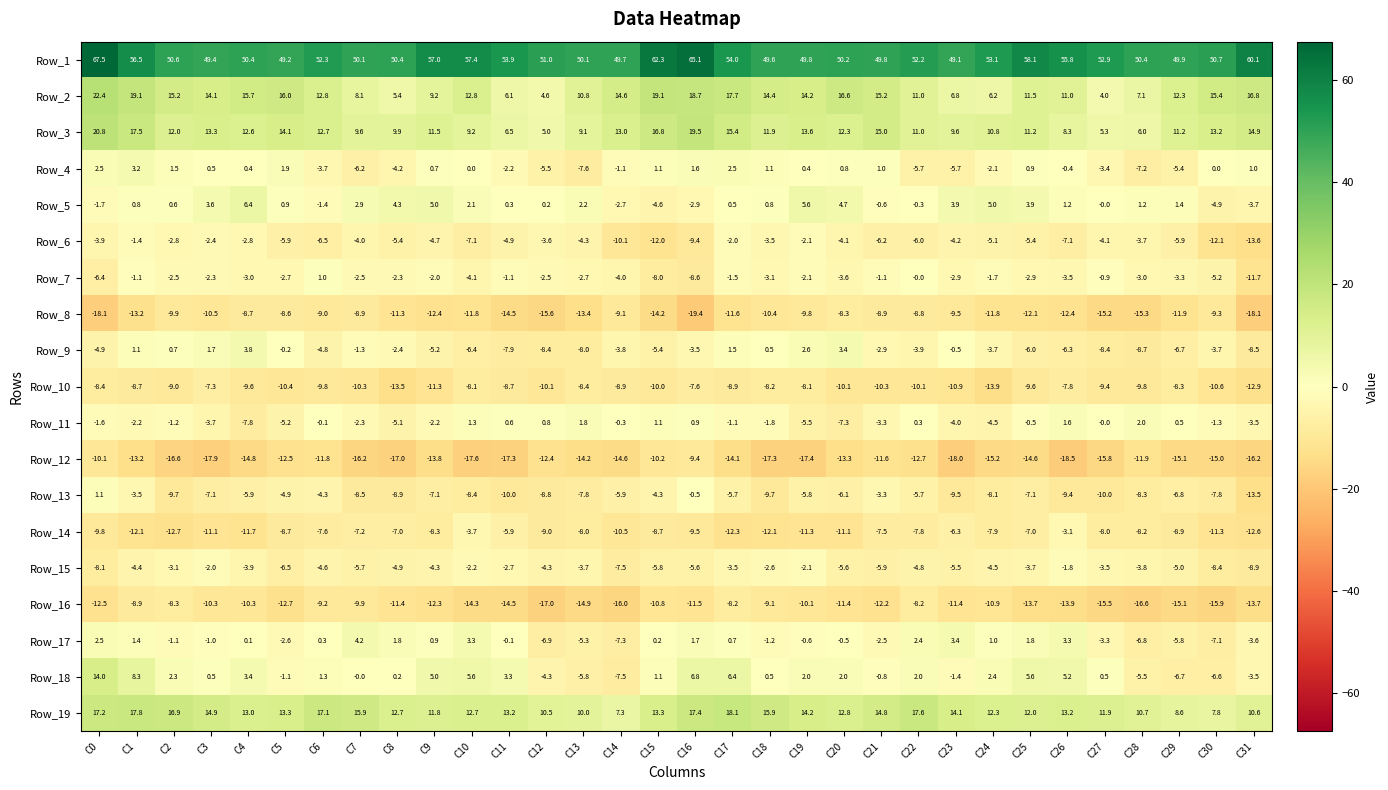

What is the difference between the highest and lowest values at C9?

70.8